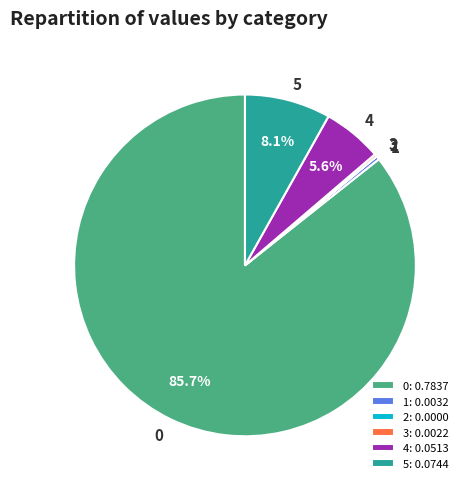

Which has a higher value, 4 or 1?

4